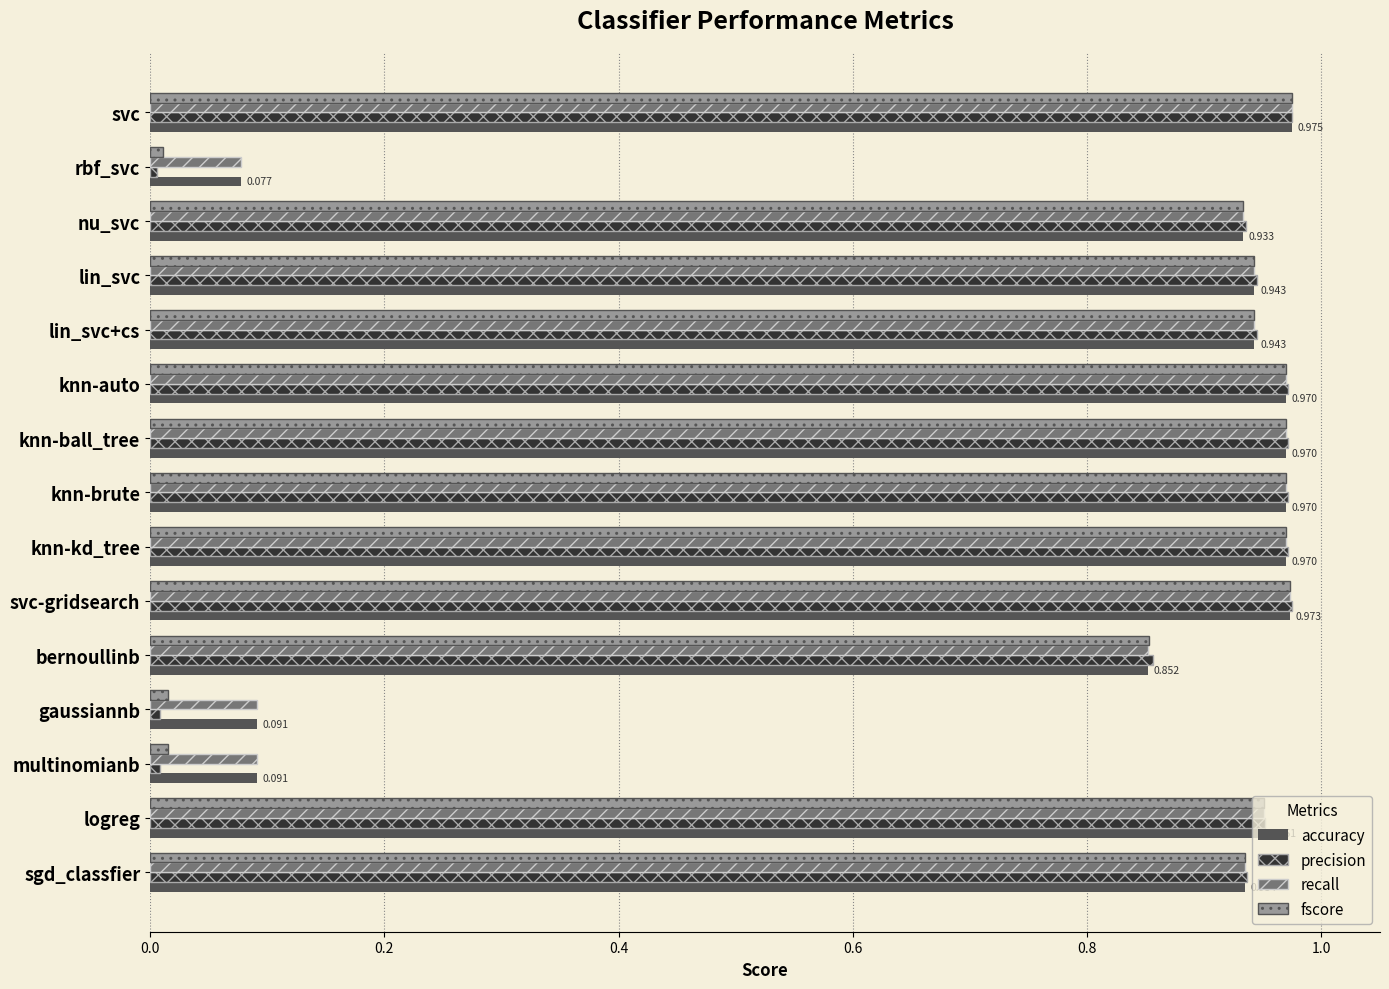

Which series has the largest range (max minus min)?

precision